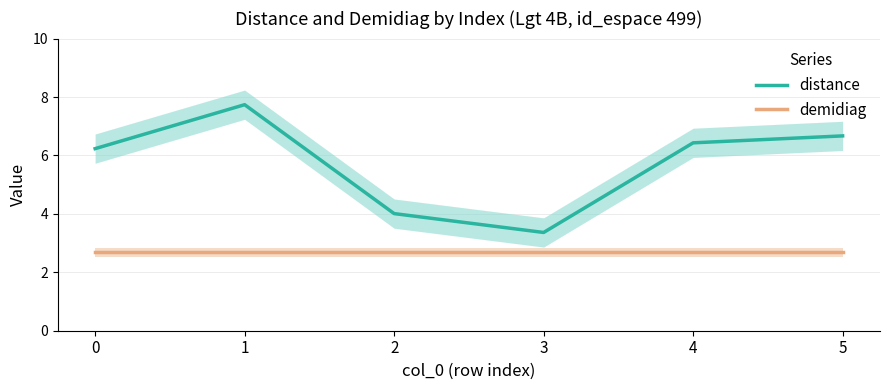

What is the difference between the highest and lowest values at 2?

1.3